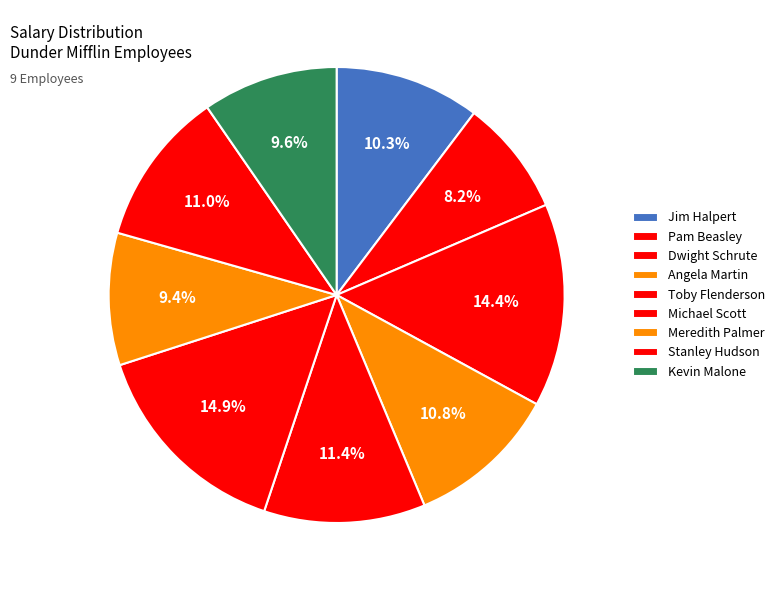

What portion of the pie excludes Michael Scott?

85.1%